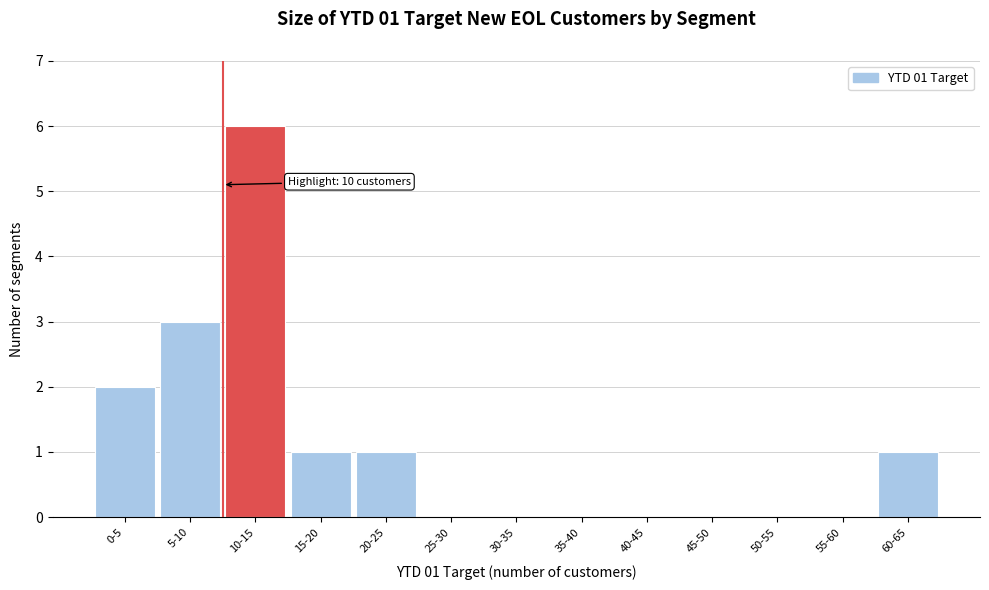

Reading right to left, list all the values displayed in this chart.

60-65=1	55-60=0	50-55=0	45-50=0	40-45=0	35-40=0	30-35=0	25-30=0	20-25=1	15-20=1	10-15=6	5-10=3	0-5=2